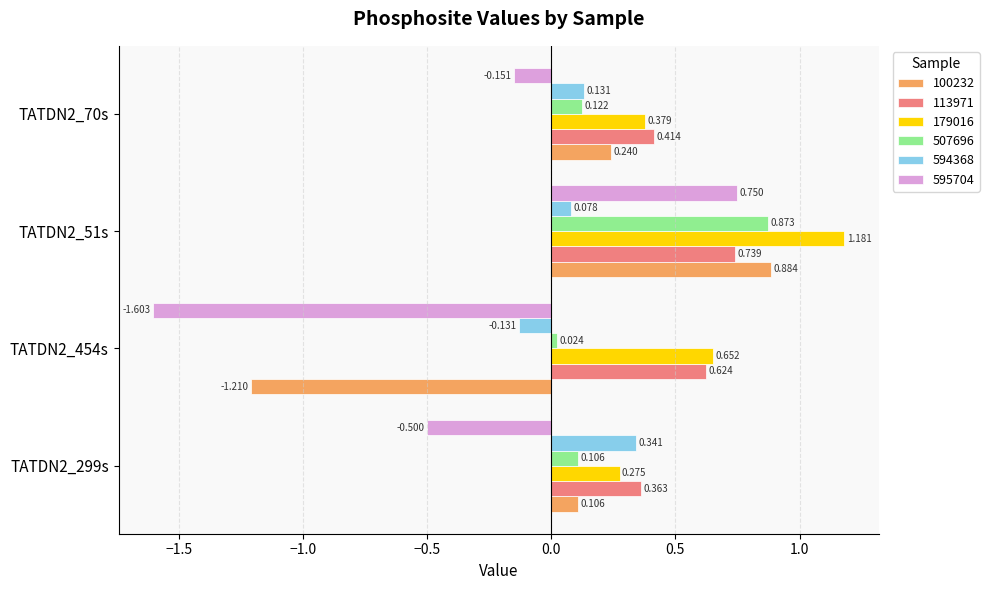

Which category has the lowest value across all series?

TATDN2_454s